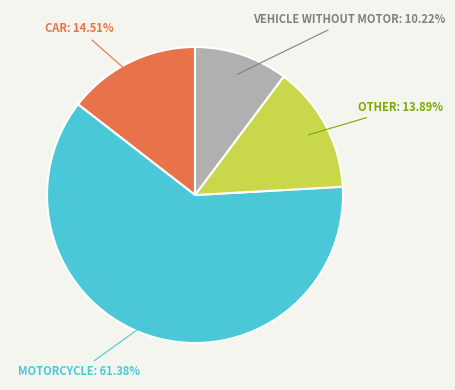

Is there a majority slice in this chart?

Yes